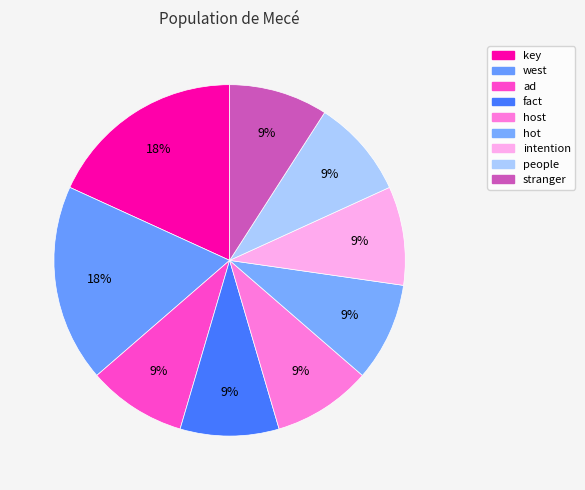

To the nearest percent, what percentage of the pie is ad?

9%